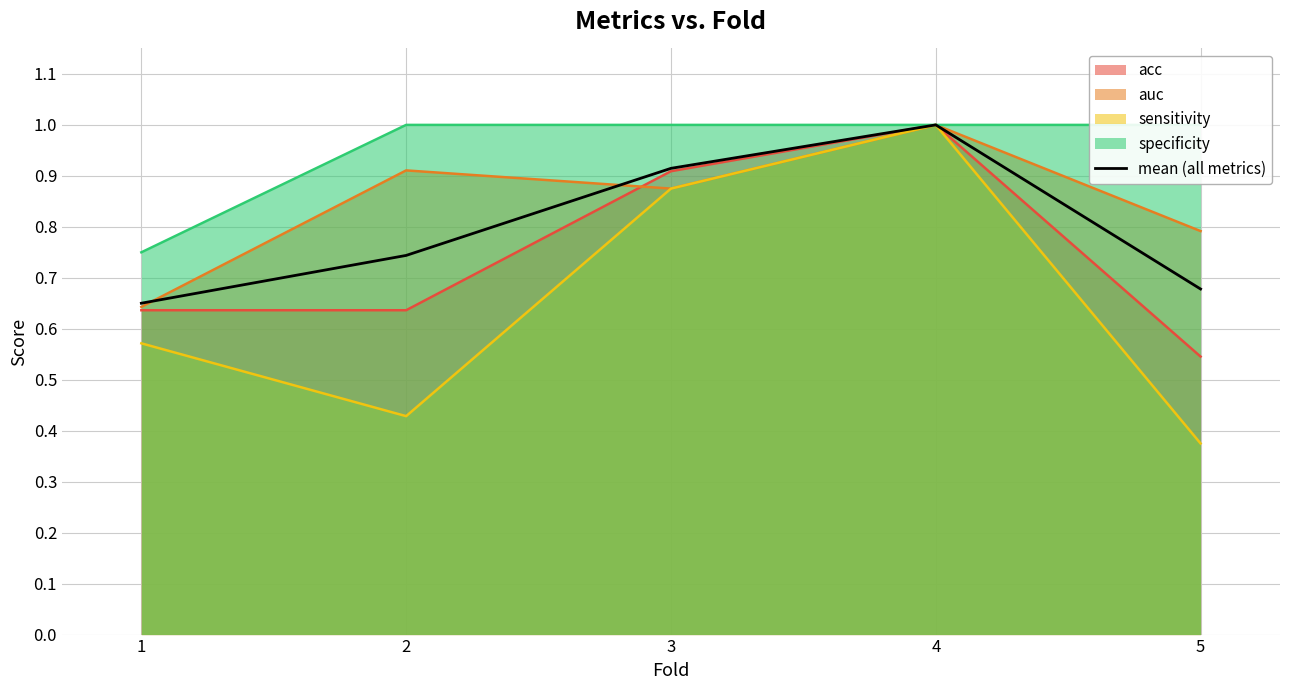

What is the average value?

0.8